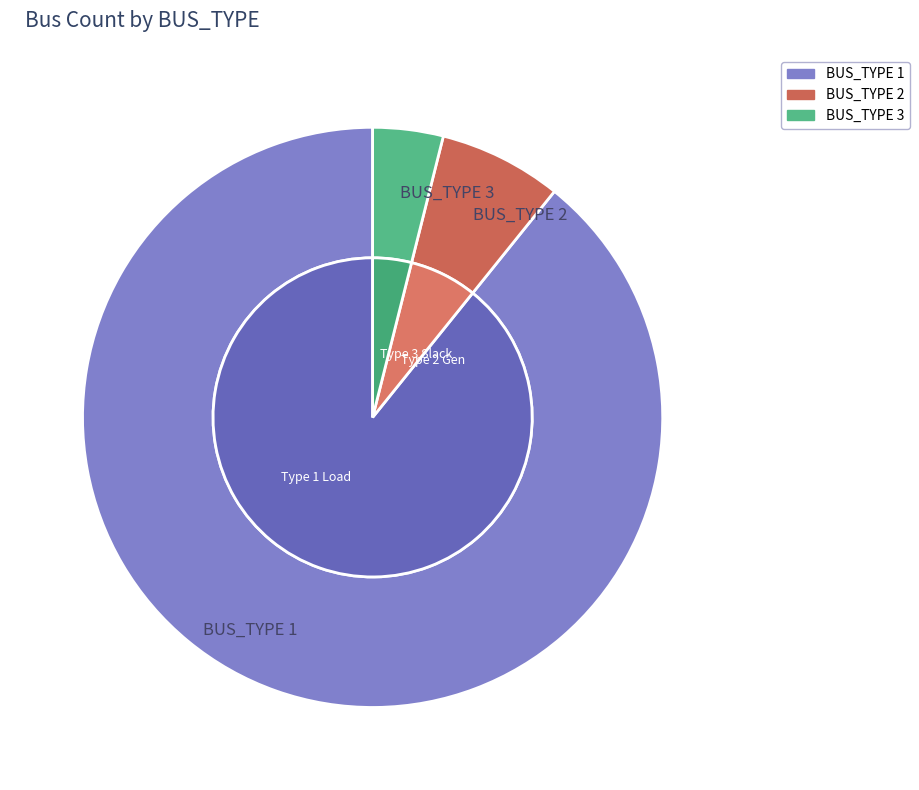

True or false: BUS_TYPE 3 accounts for 4% of the total.

True